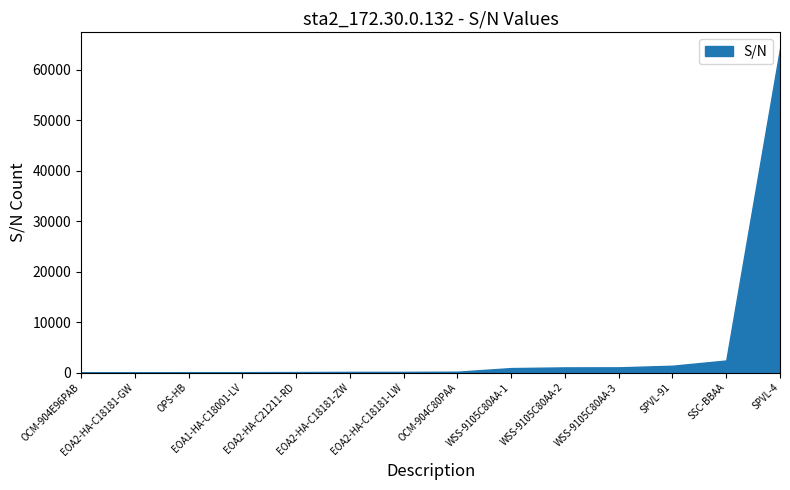

The chart shows a value of 2382 at SSC-BBAA. True or false?

True